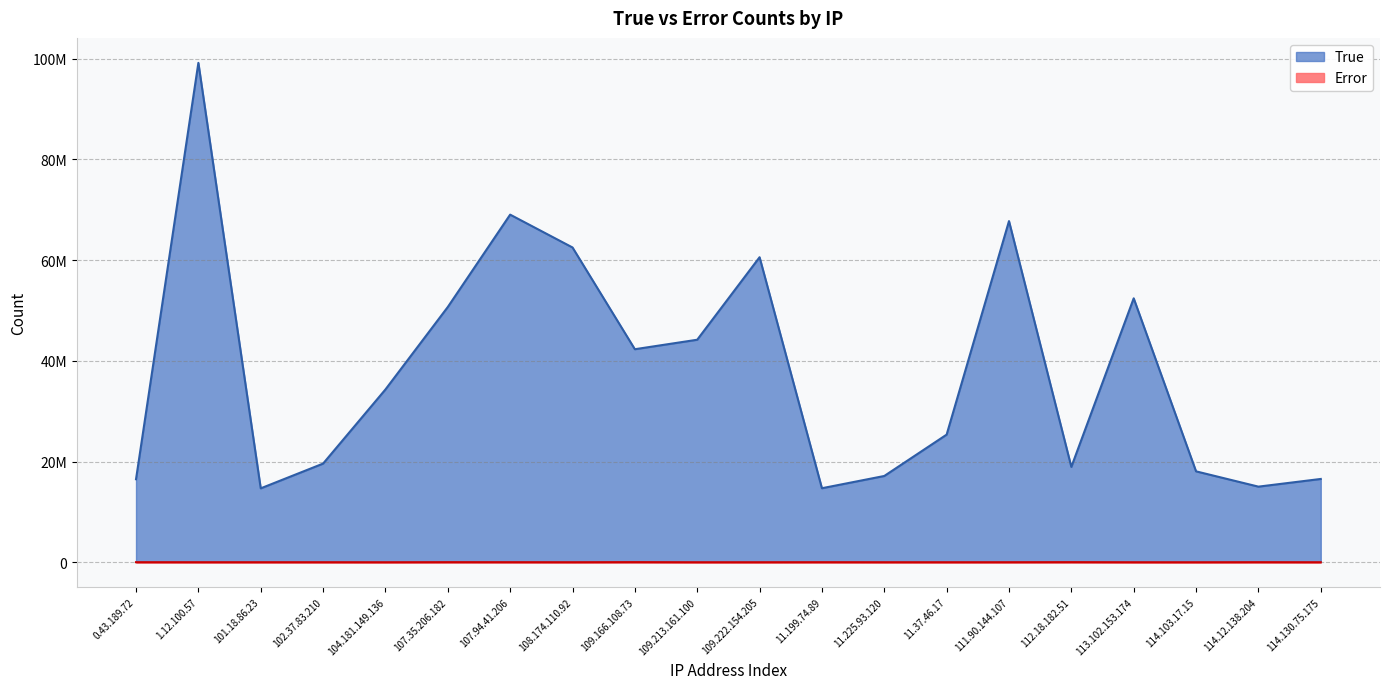

True or false: Error and True intersect in this chart.

False